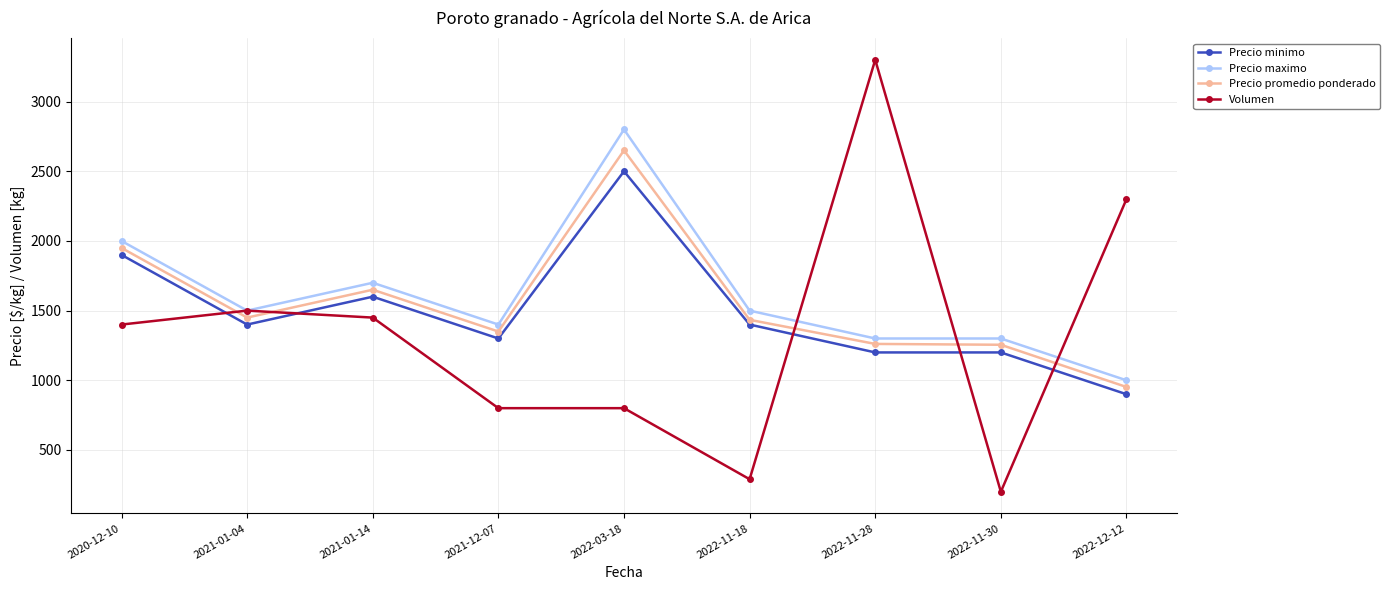

At which category does Precio maximo reach its first local valley?

2021-01-04